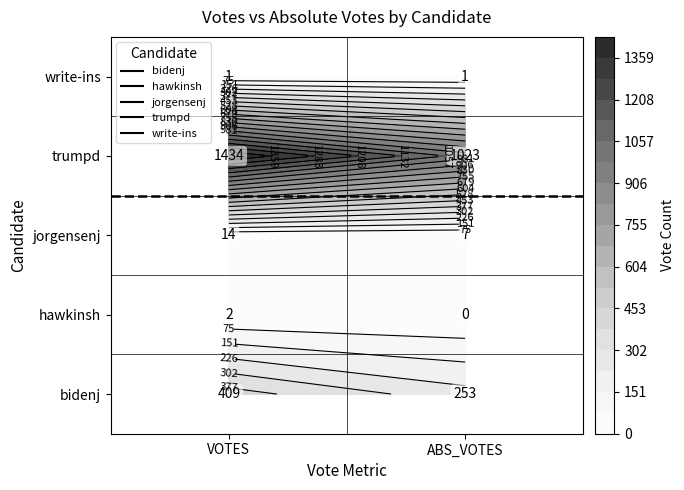

Which series has the widest spread of values?

trumpd